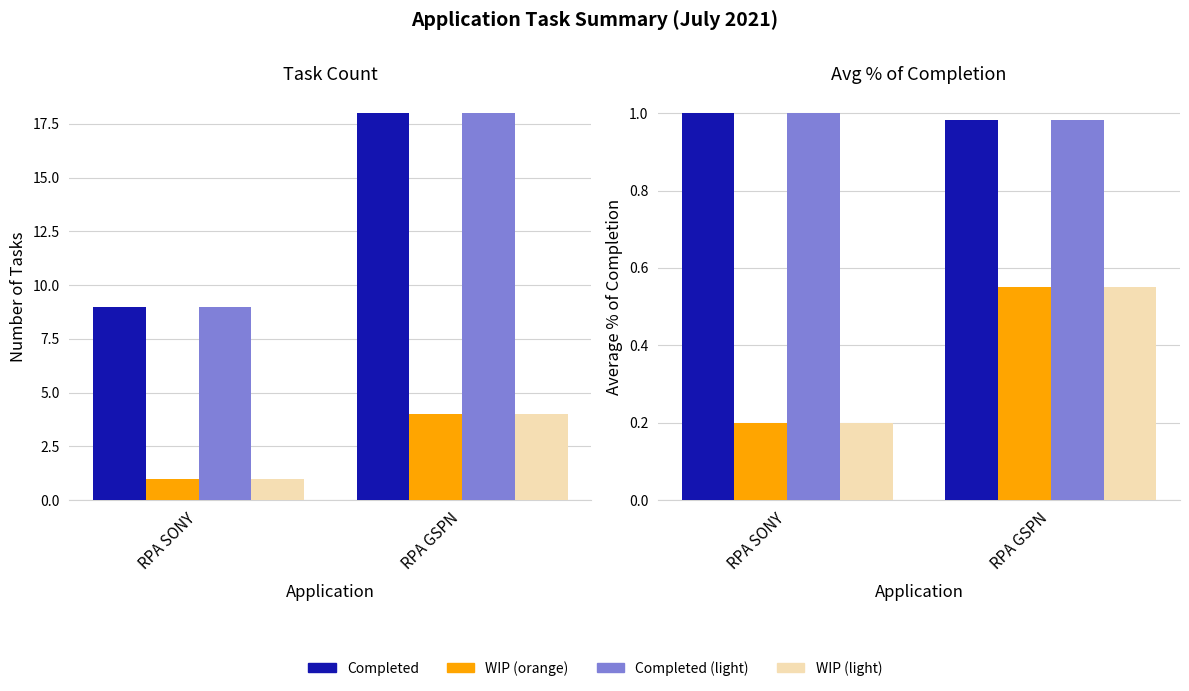

Count the Completed (light) values in the range 0 to 1.

2